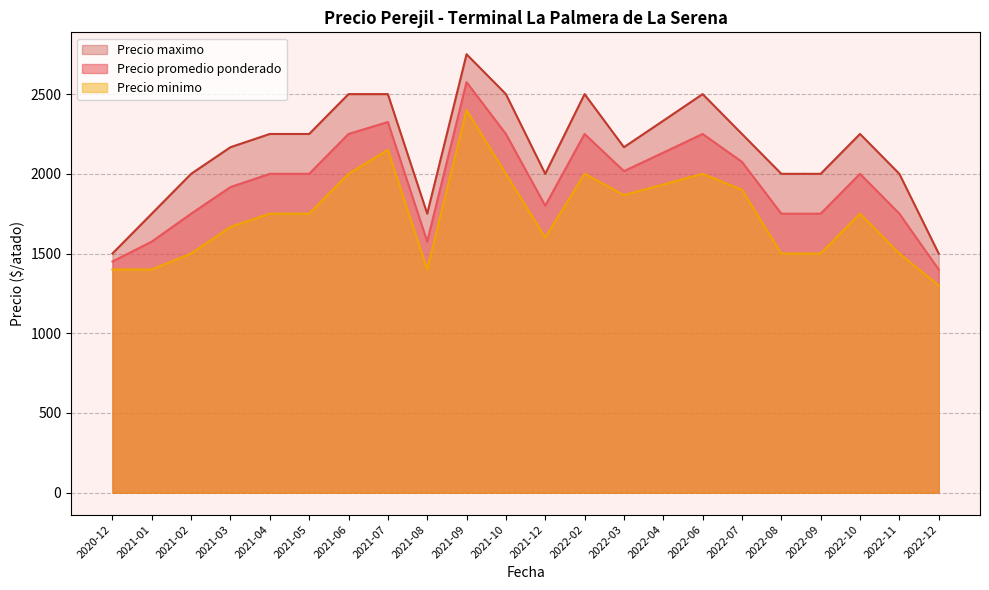

Rank the series at 2021-12 from lowest to highest value.

Precio minimo, Precio promedio ponderado, Precio maximo